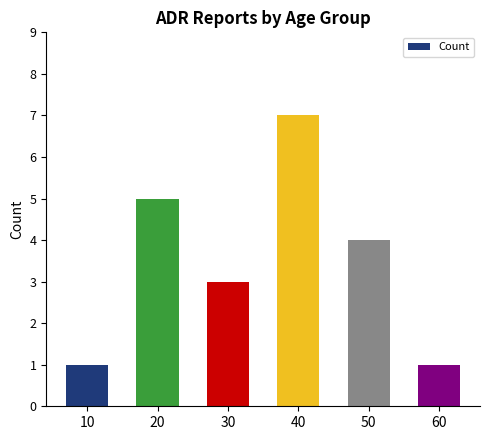

What is the maximum value shown in the chart?

7